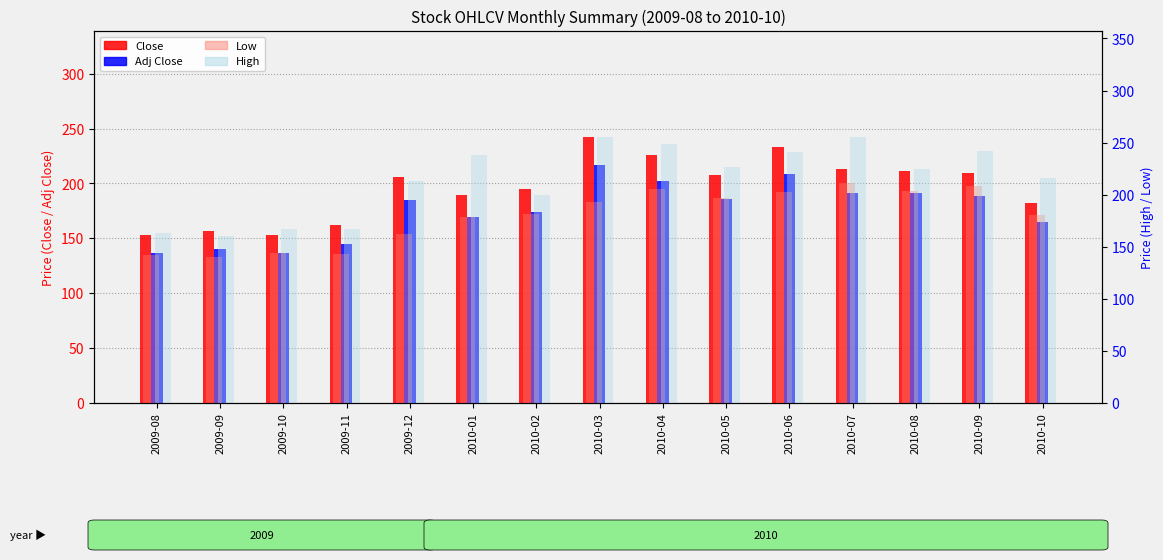

Between 2009-08 and 2010-01, which is larger?

2010-01